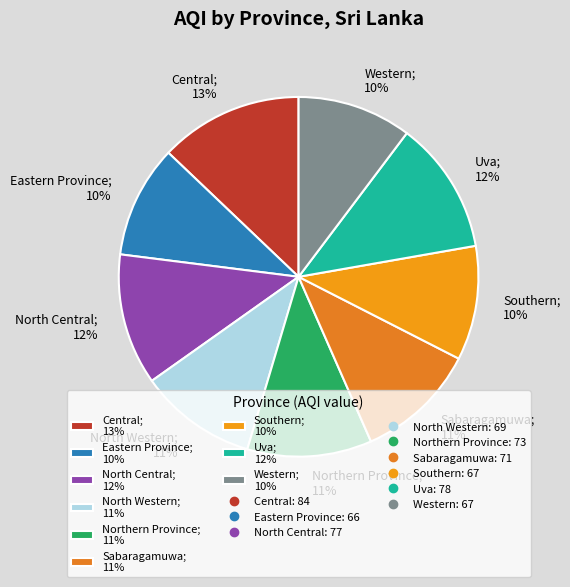

To the nearest percent, what is the combined percentage of Northern Province; 11% and Eastern Province; 10%?

21%